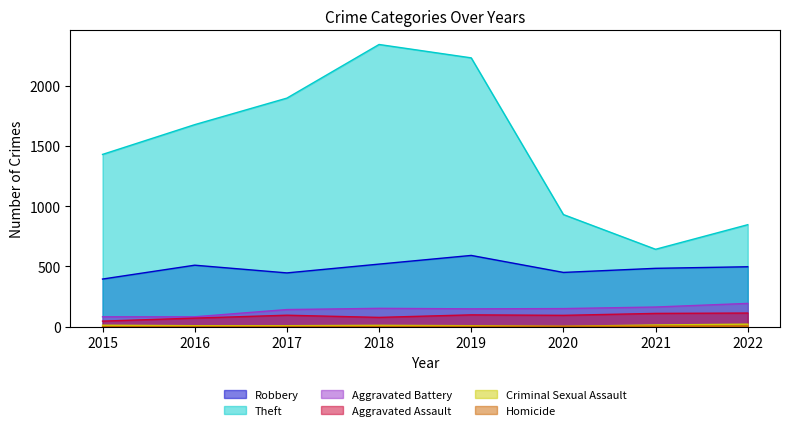

Is the value of Aggravated Assault at 2015 greater than the value of Robbery at 2016?

No